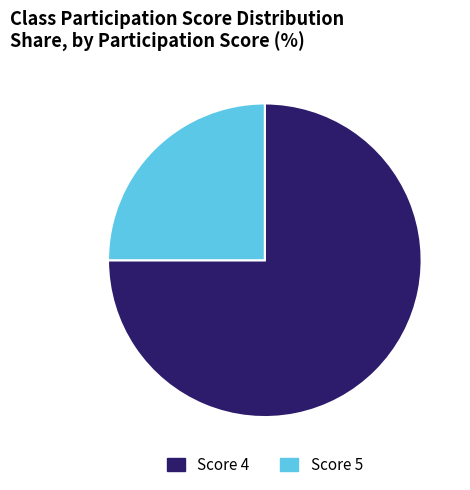

How many slices are in this pie chart?

2